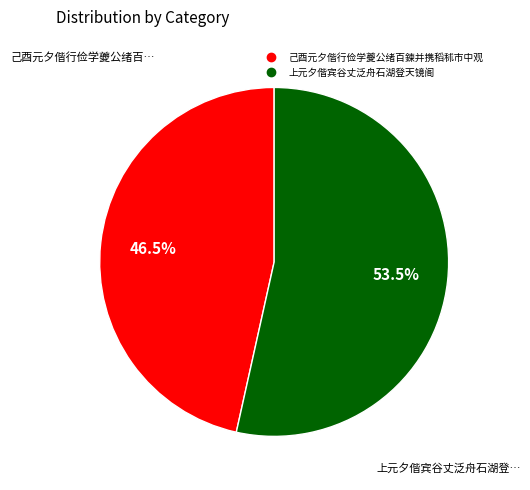

How many segments does this pie chart have?

2